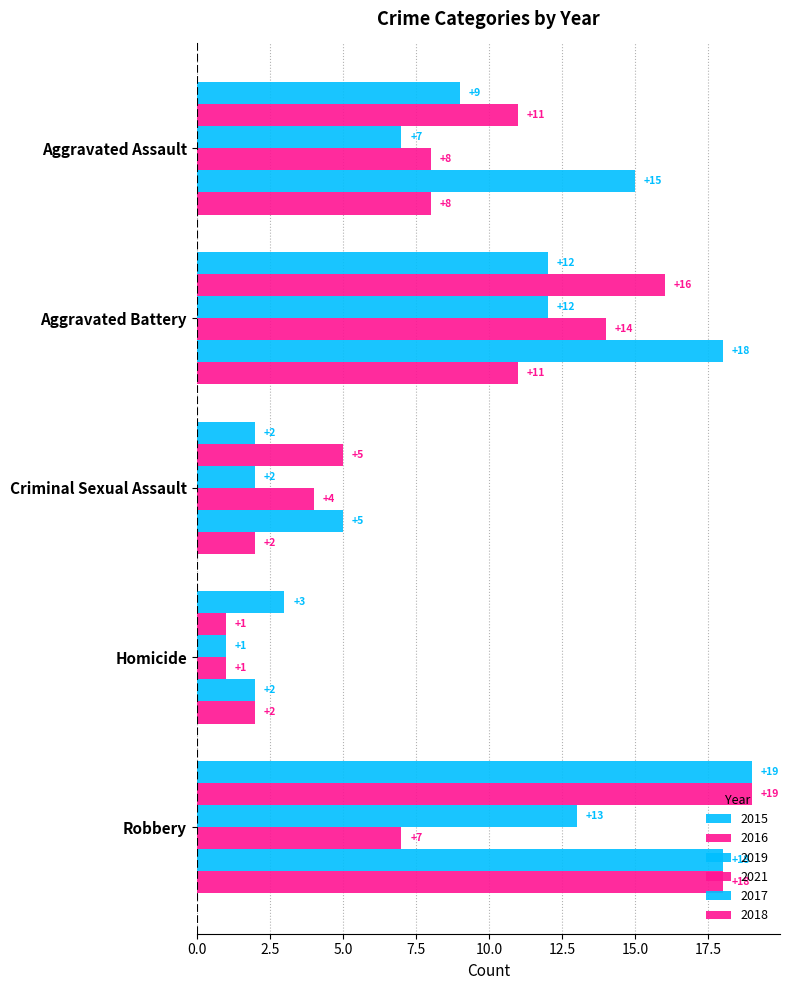

How many data points in 2018 are less than 8?

2